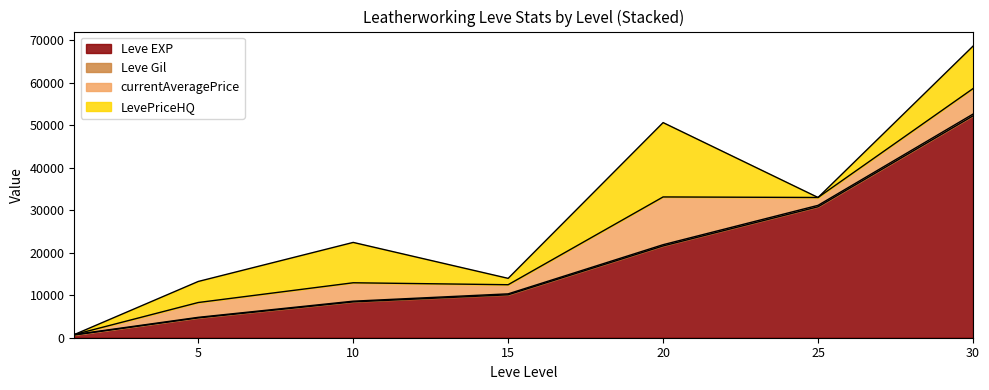

Which category has the highest value across all series?

30